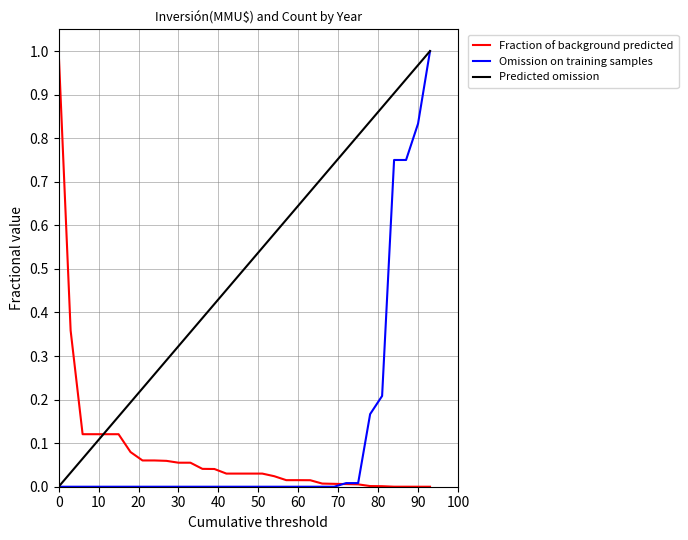

Which series has the largest total across all categories?

Predicted omission